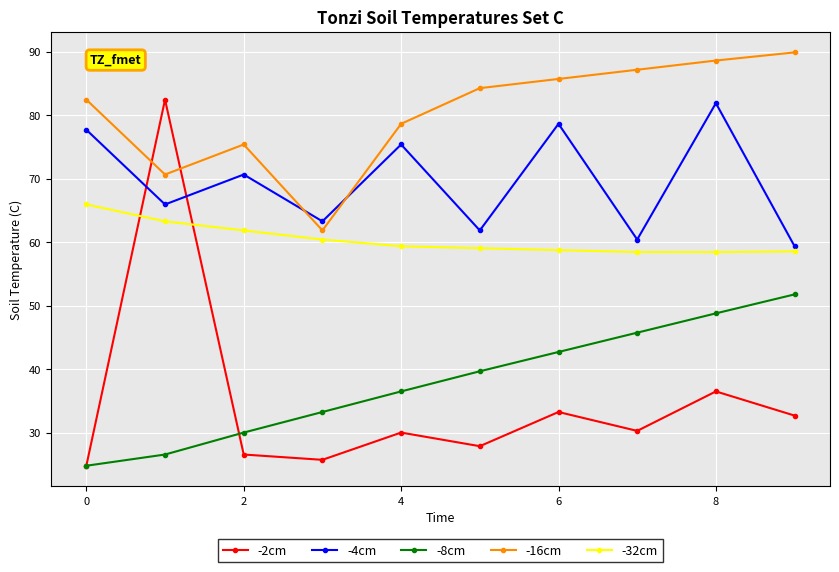

What is the average value of the -32cm series?

60.4